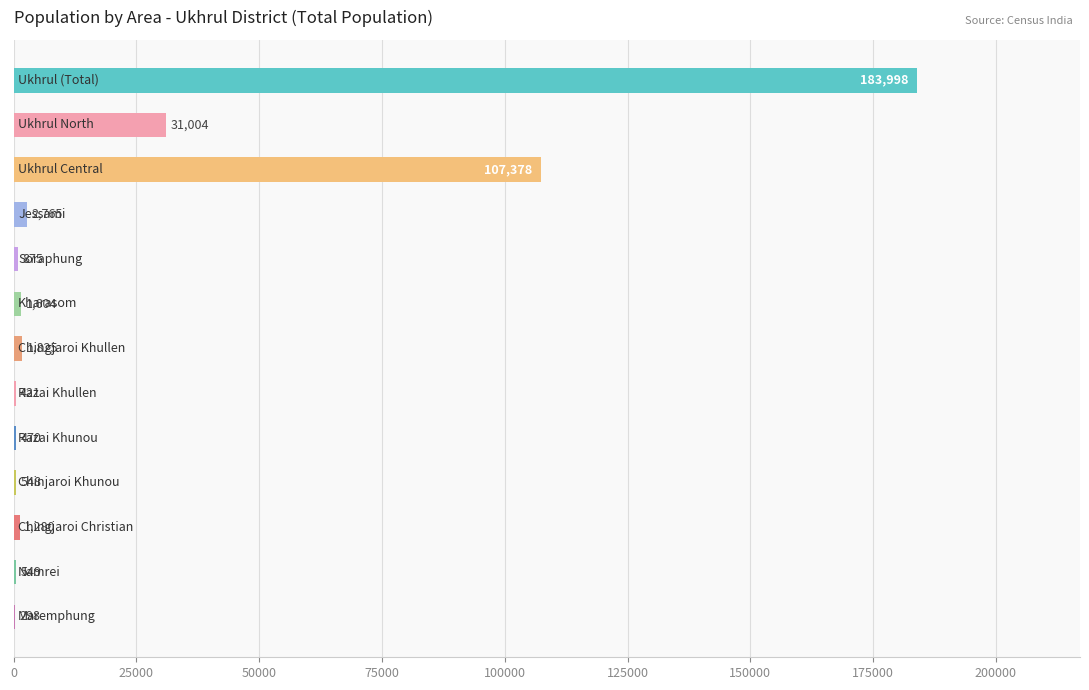

What is the maximum value shown in the chart?

183998